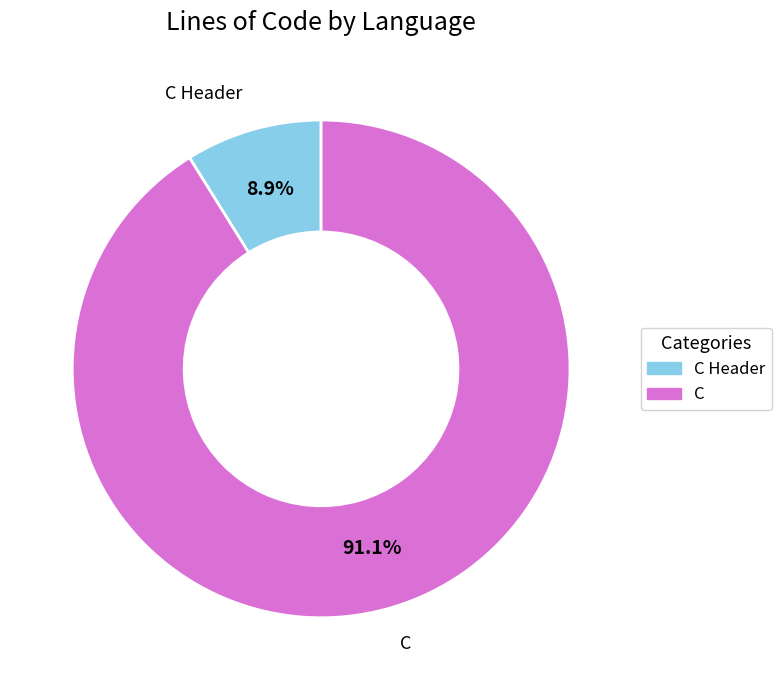

How many slices are in this pie chart?

2